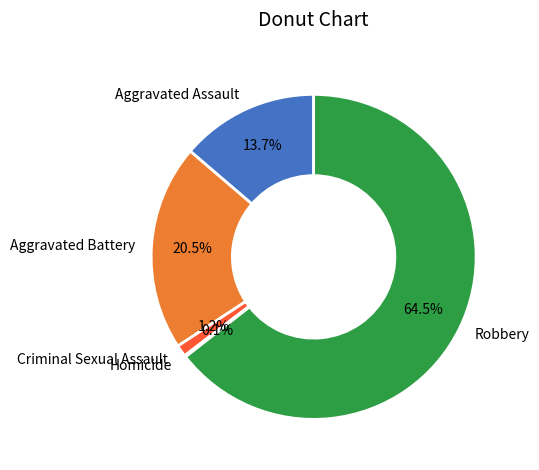

Which category has the biggest portion of the pie?

Robbery